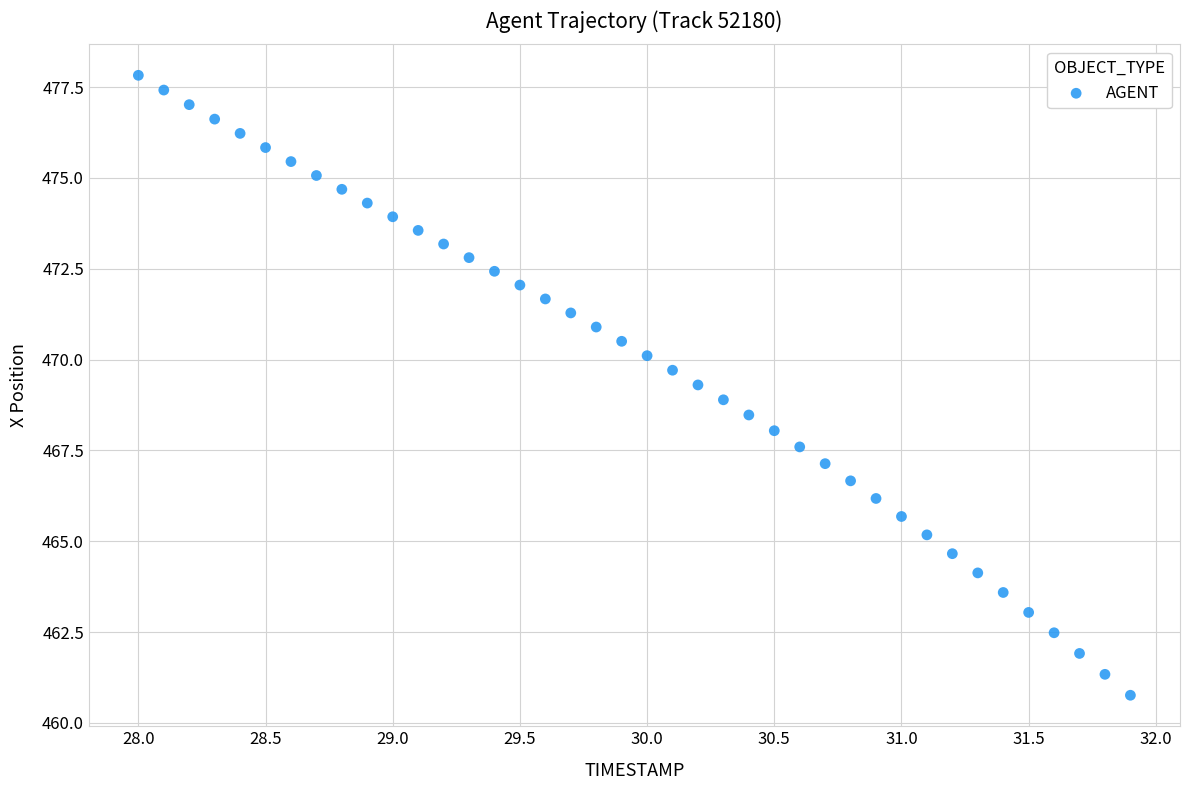

What is the range of X values (max minus min)?

3.9